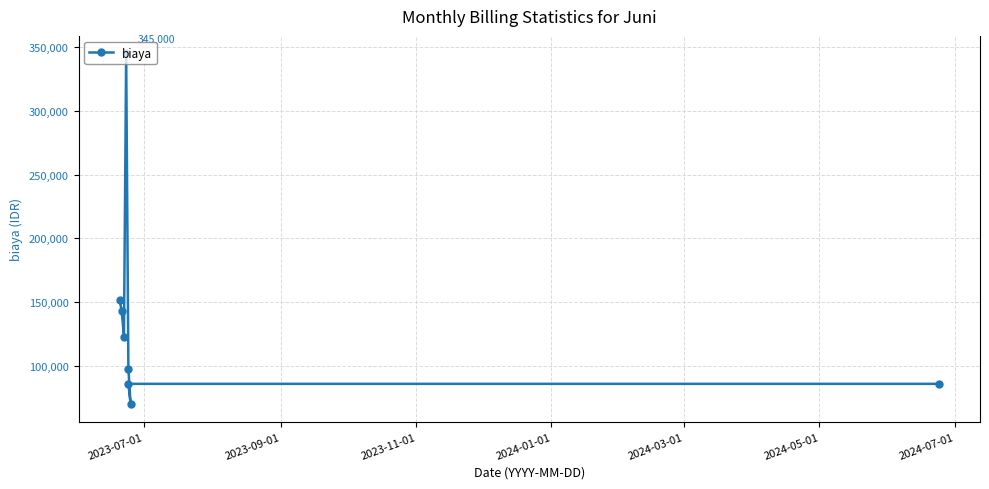

The chart shows a value of 132440 at 2024-07-01. True or false?

False